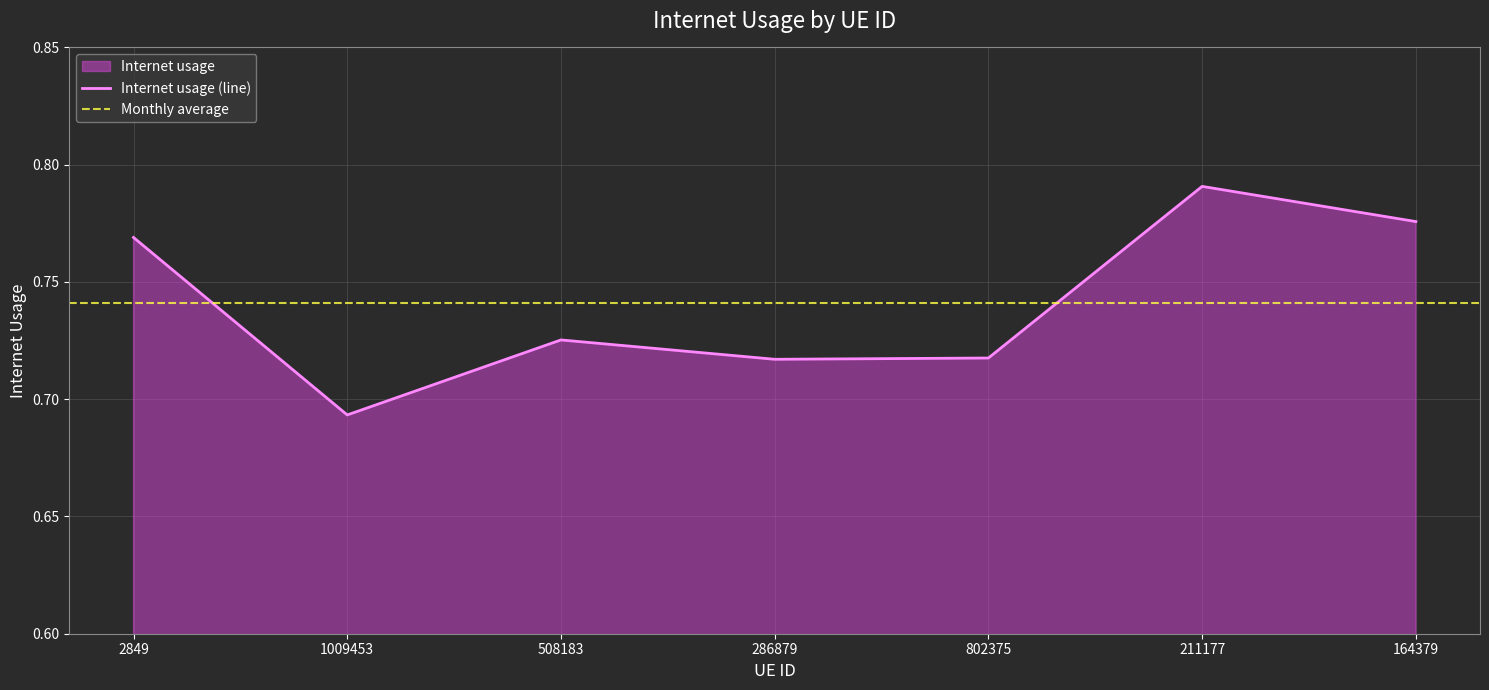

What is the greatest value displayed?

0.8